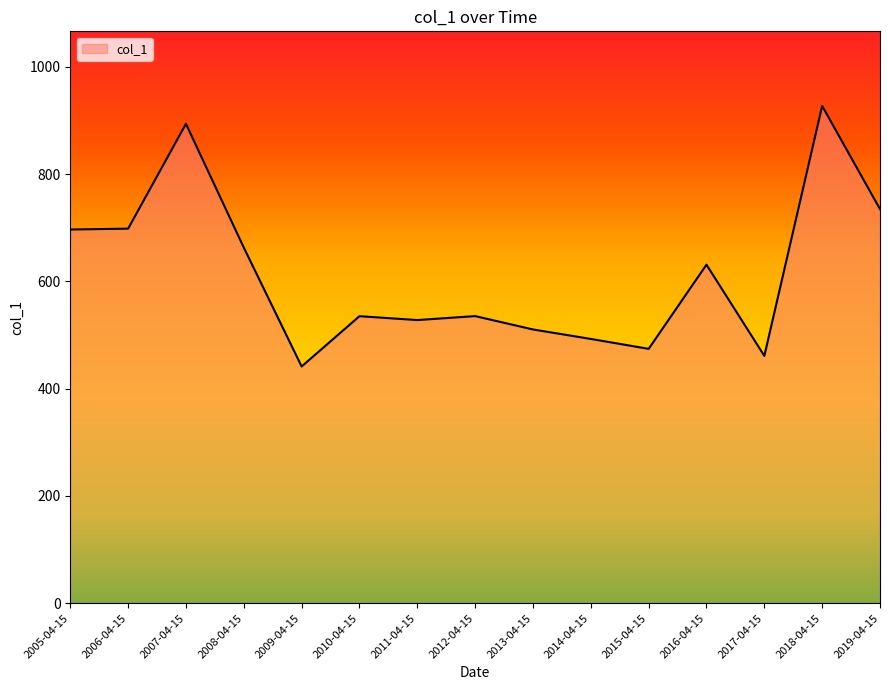

How many lines are shown in the chart?

1